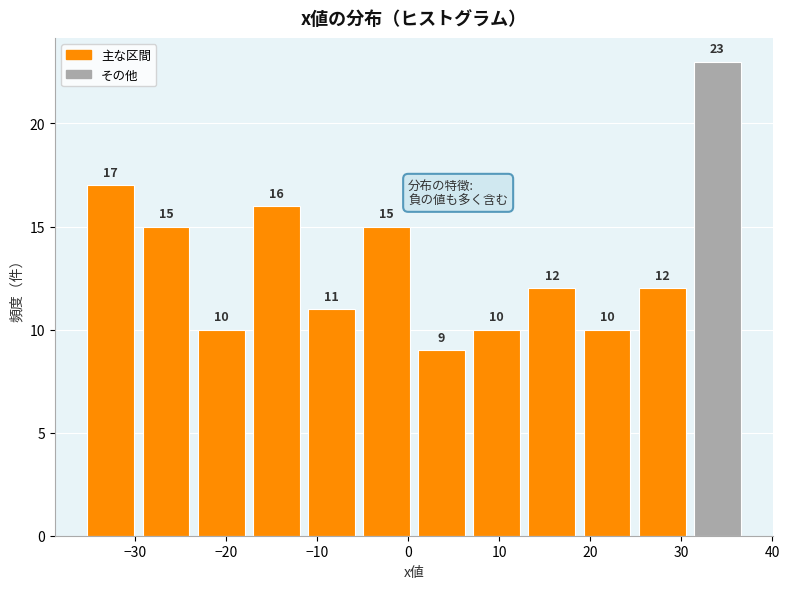

What is the height of the bar covering 13 to 19 on the x-axis? The bar edges are not printed on the chart, so give them approximately, as read against the axis.

12